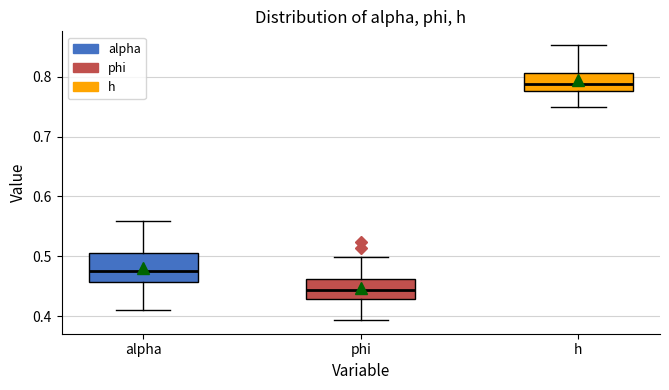

Reading left to right, read every box against the y-axis: the position of its median line, the range the box covers, and the ends of its whiskers. The values are not printed on the chart, so give them approximately, as read against the axis.

alpha: median 0.47, box 0.46 to 0.51, whiskers 0.41 to 0.56
phi: median 0.44, box 0.43 to 0.46, whiskers 0.39 to 0.50
h: median 0.79, box 0.78 to 0.81, whiskers 0.75 to 0.85